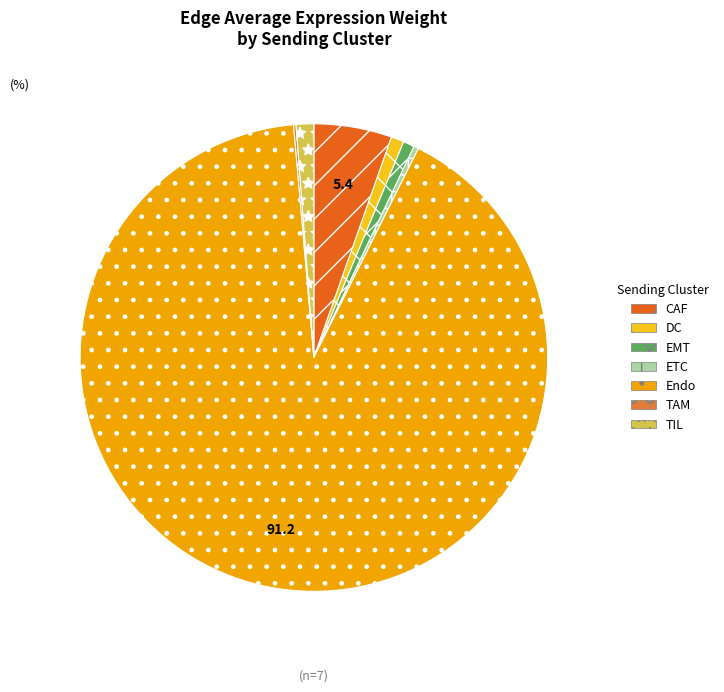

The DC slice represents 1% of the pie. True or false?

True